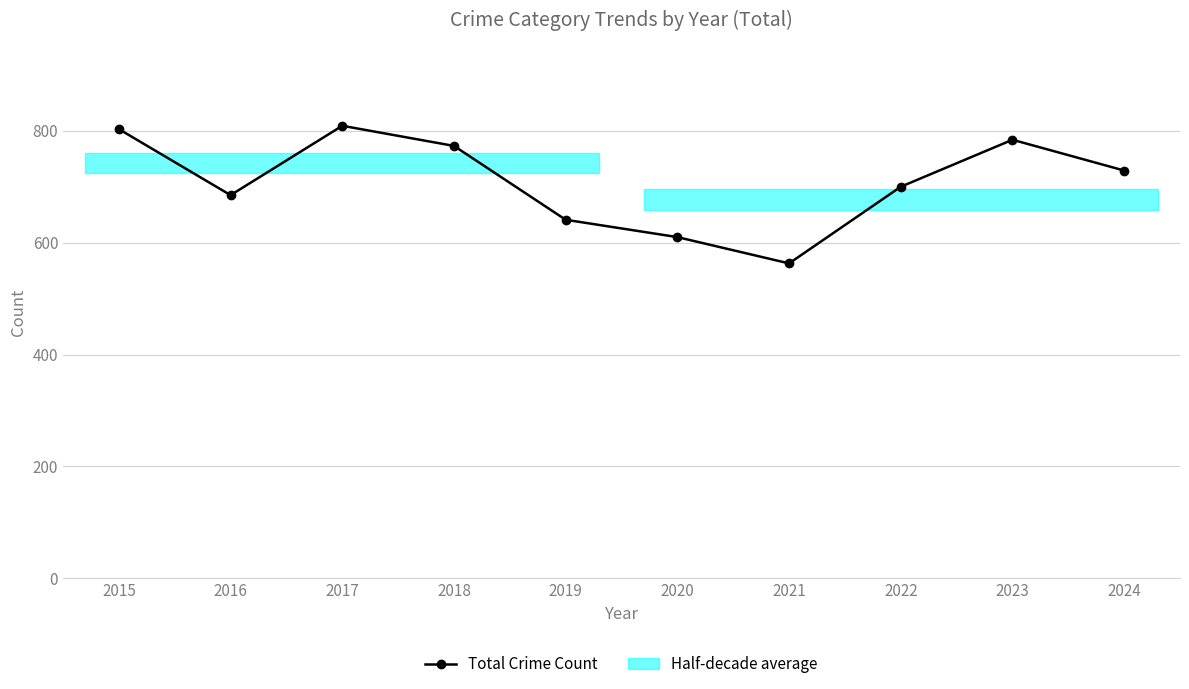

Is it true that the value at 2021 is 989?

False